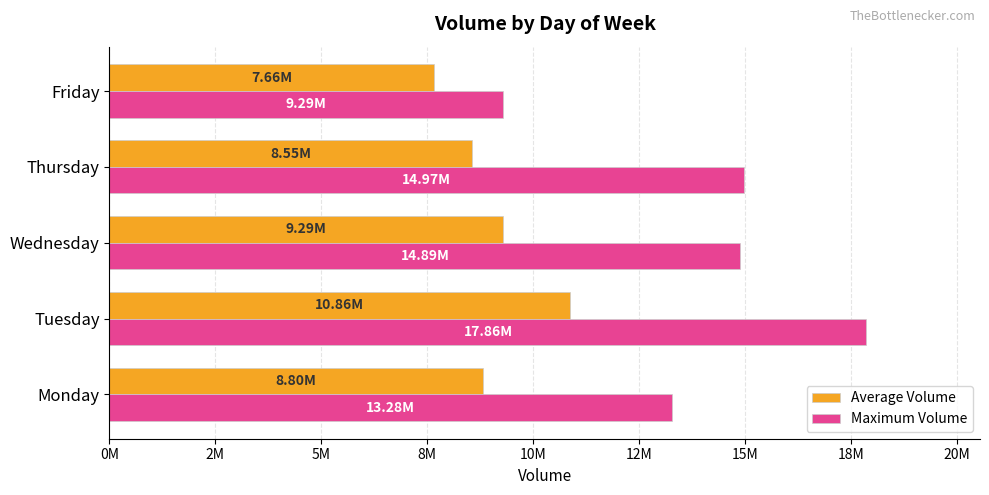

What are all the series names shown in the legend?

Average Volume, Maximum Volume